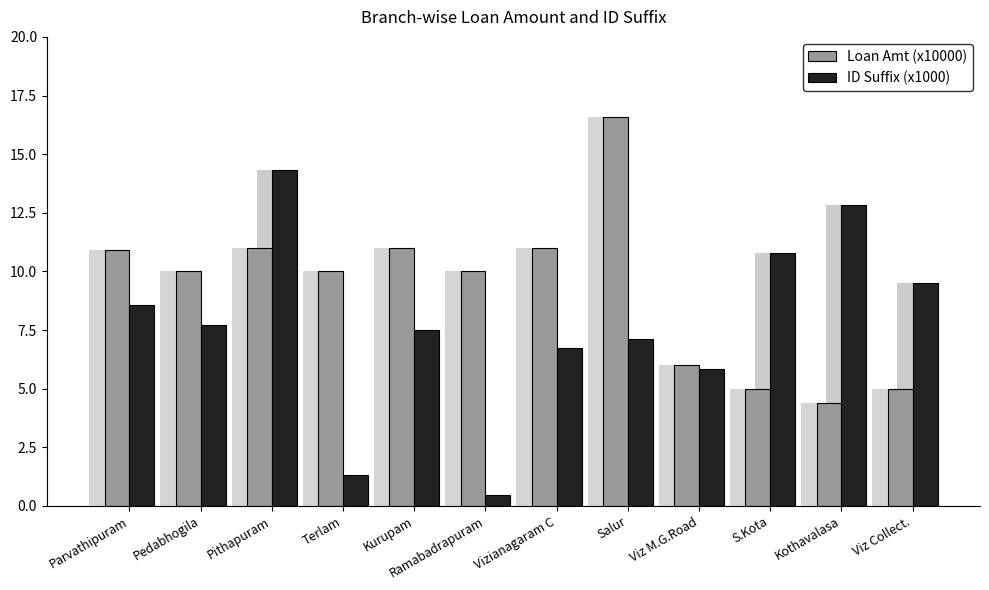

Which series has the largest range (max minus min)?

ID Suffix (x1000)